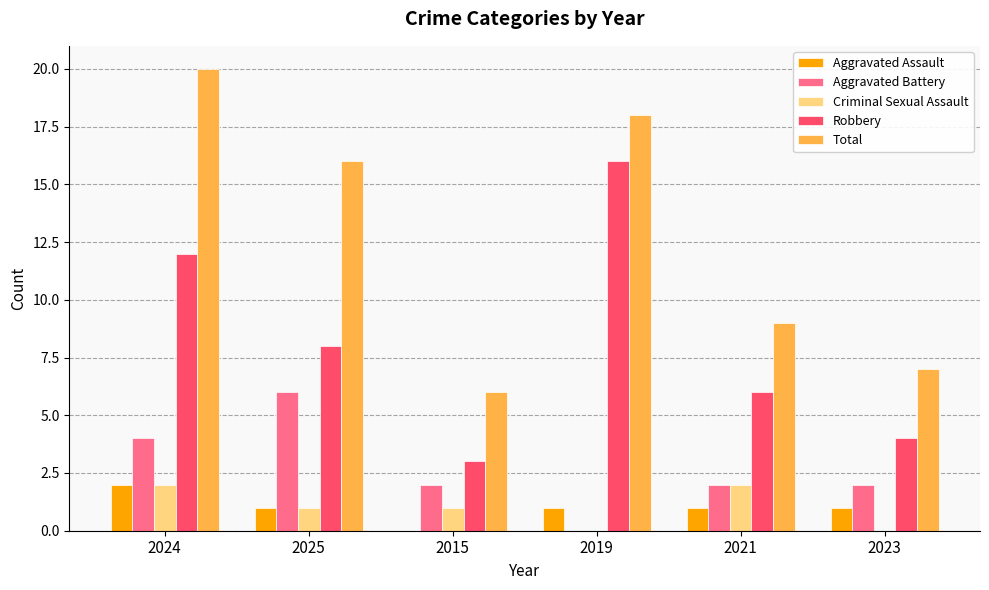

What is the maximum value shown in the chart?

20